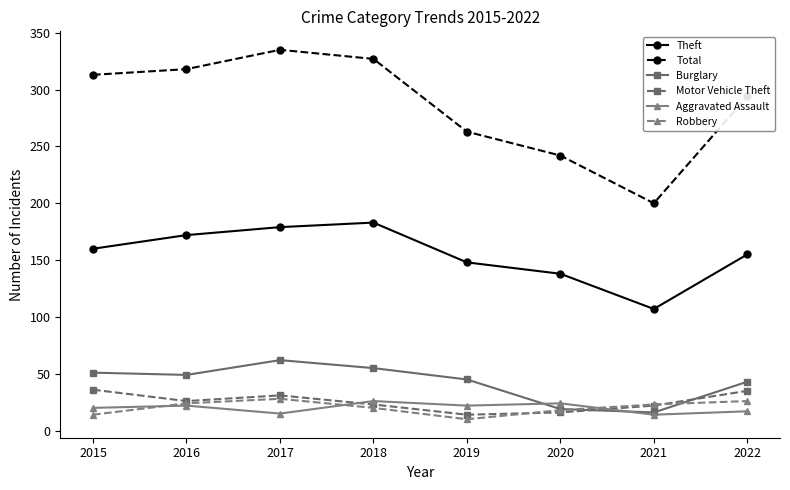

After their last crossing, which series has the higher values: Robbery or Aggravated Assault?

Robbery